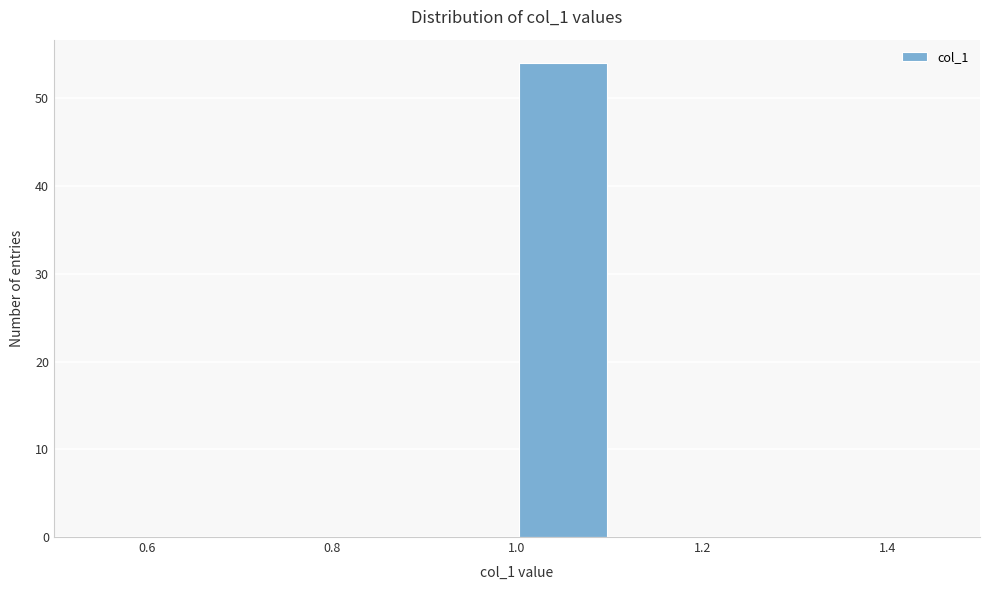

Over which range of the x-axis is the bar tallest?

1.0 to 1.1